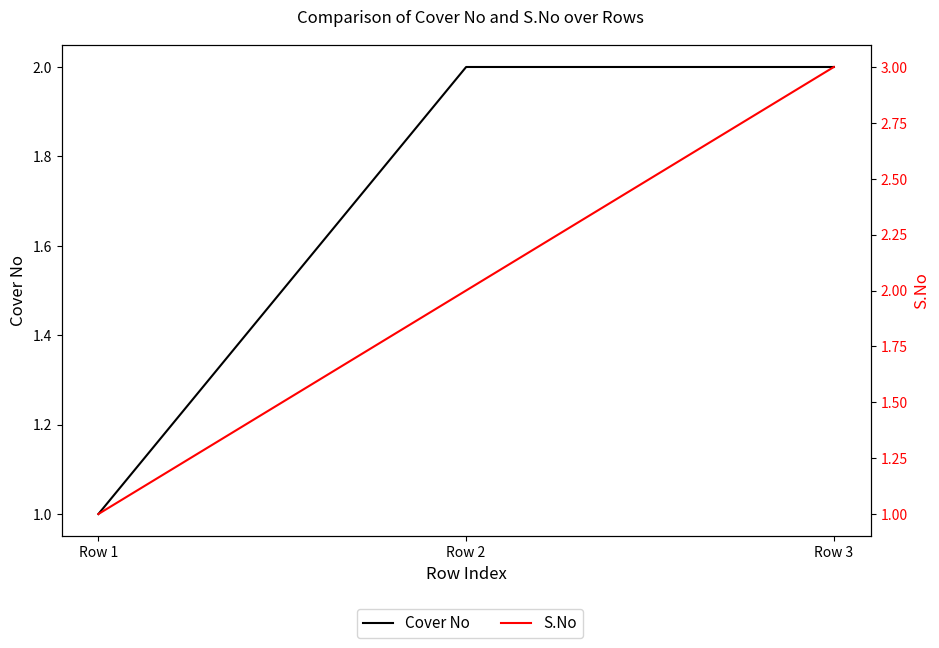

What is the highest value of the Cover No series?

2